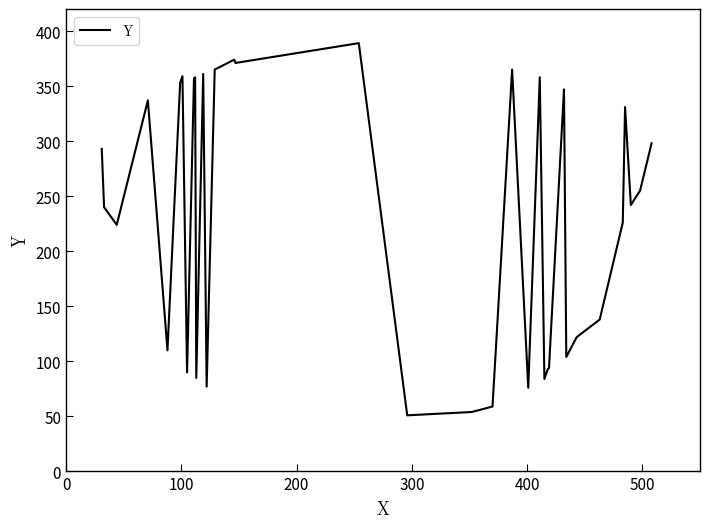

What is the difference between the maximum and minimum values?

338